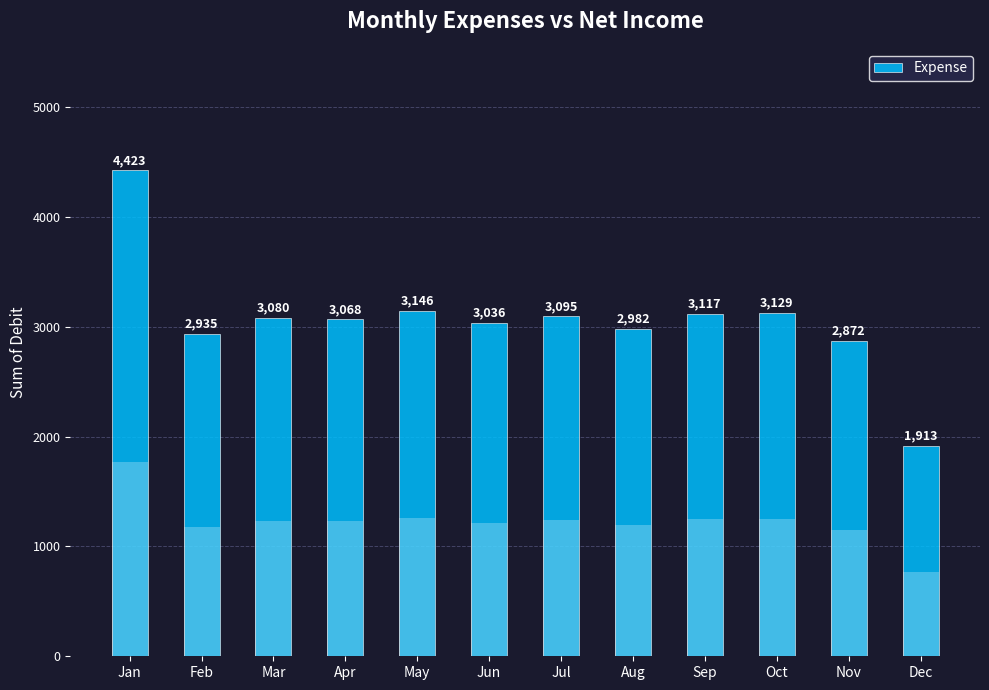

Which label corresponds to the largest value in the chart?

Jan